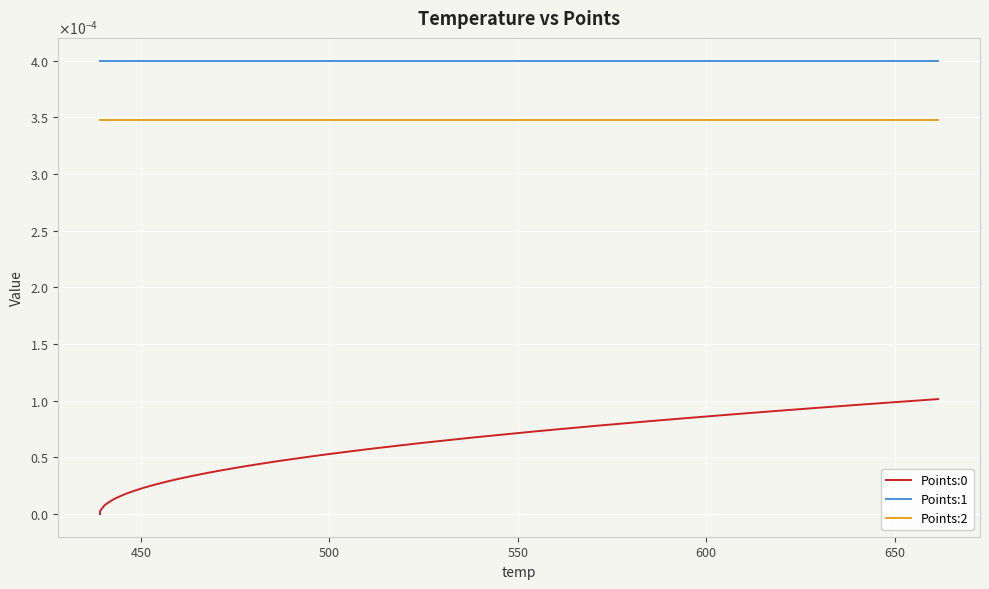

Does the chart display data point markers on the line(s)?

No